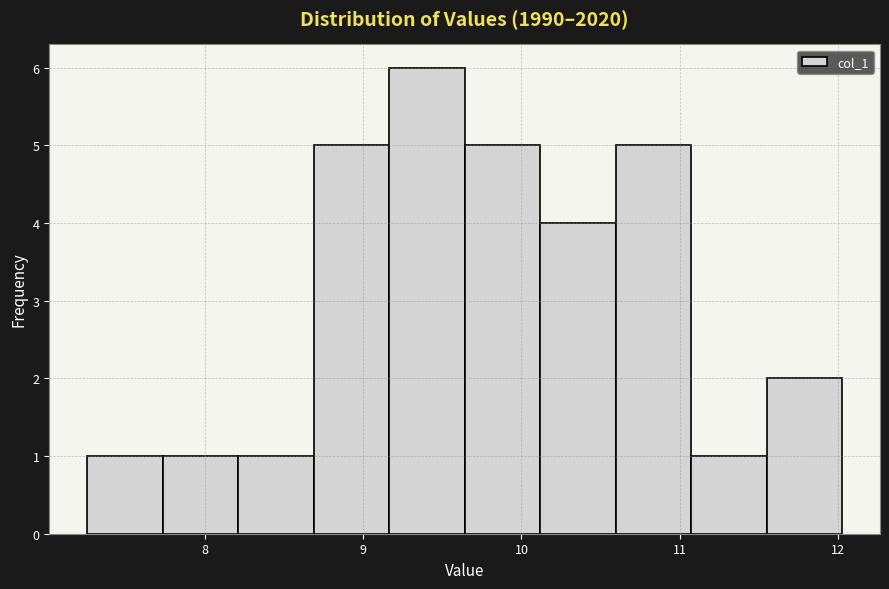

Which range on the x-axis has the tallest bar?

9.2 to 9.6